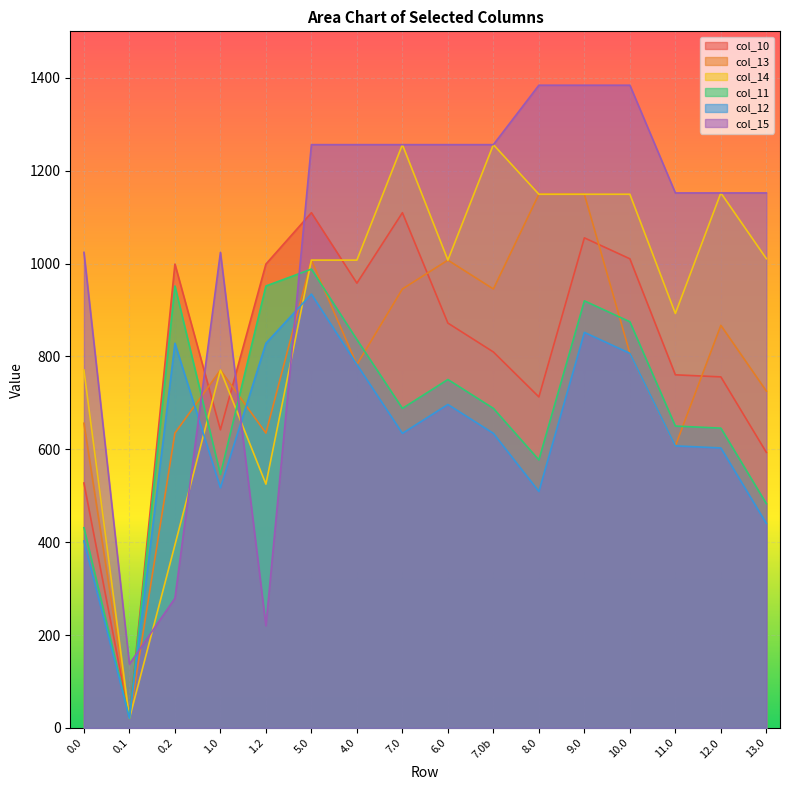

Is it true that col_13 equals 354.9 at 6.0?

False